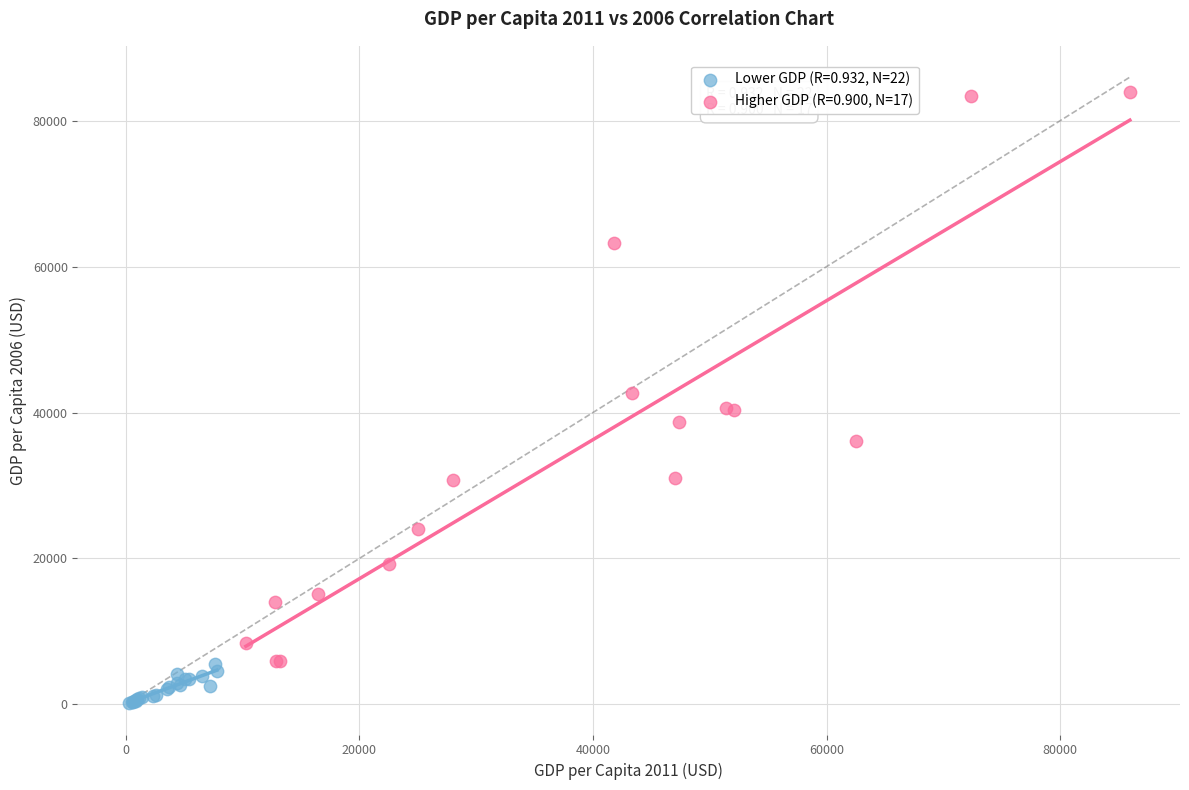

Which series reaches the maximum Y coordinate?

Higher GDP (R=0.900, N=17)